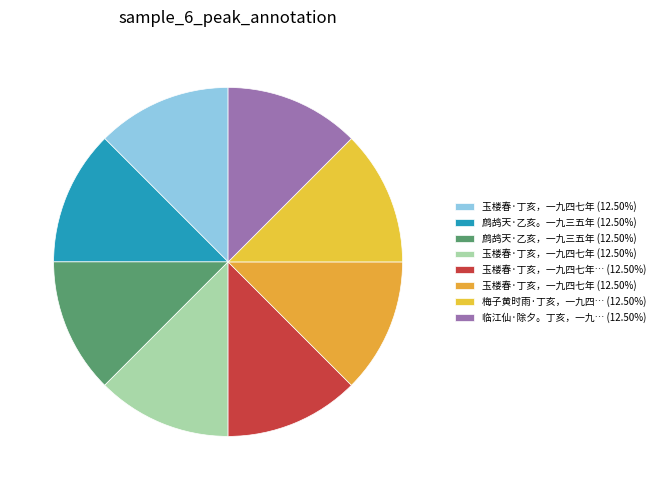

Rank the categories by value from highest to lowest.

鹧鸪天·乙亥，一九三五年, 临江仙·除夕。丁亥，一九四七年, 玉楼春·丁亥，一九四七年, 玉楼春·丁亥，一九四七年, 玉楼春·丁亥，一九四七年, 玉楼春·丁亥，一九四七年。次伯端韵, 梅子黄时雨·丁亥，一九四七年, 鹧鸪天·乙亥。一九三五年